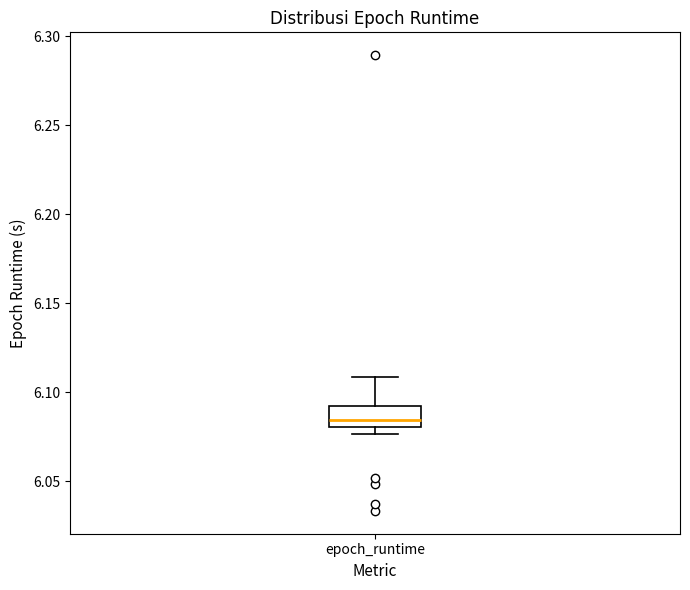

Transcribe this box plot: give where the median line is, the range the box spans, and where the two whiskers end, as read against the y-axis. The values are not printed on the chart, so give them approximately, as read against the axis.

median 6.085, box 6.080 to 6.090, whiskers 6.075 to 6.110